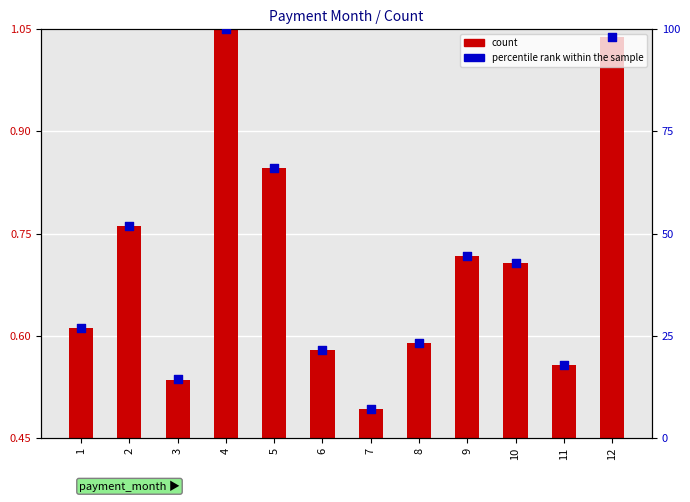

Which has a higher value, 7 or 5?

5